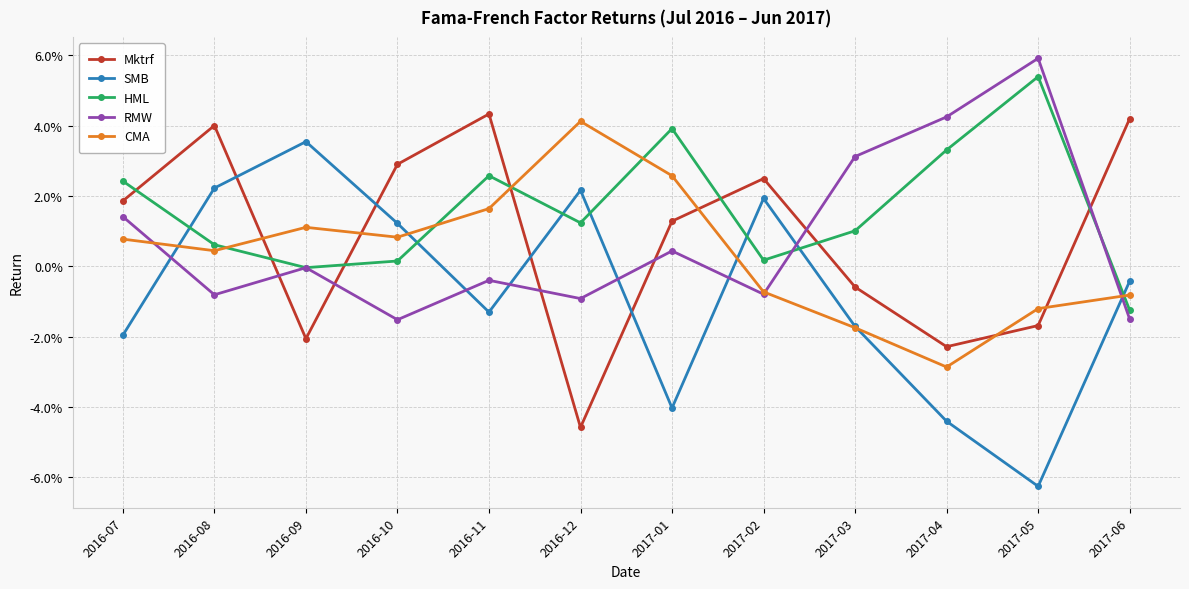

How many times do RMW and Mktrf cross each other?

6